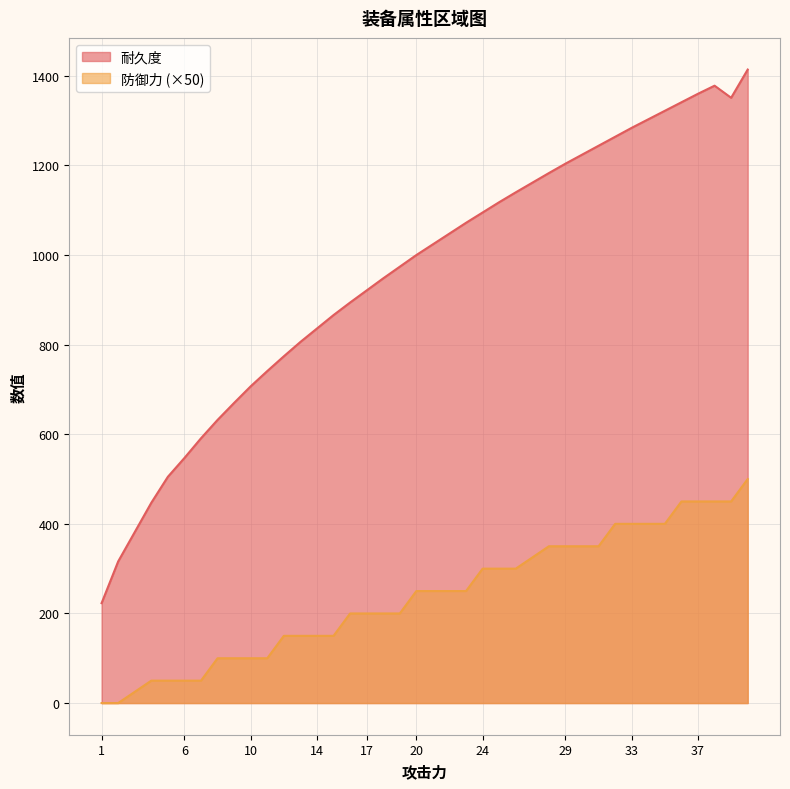

What is the sum of all 防御力 values?

9600